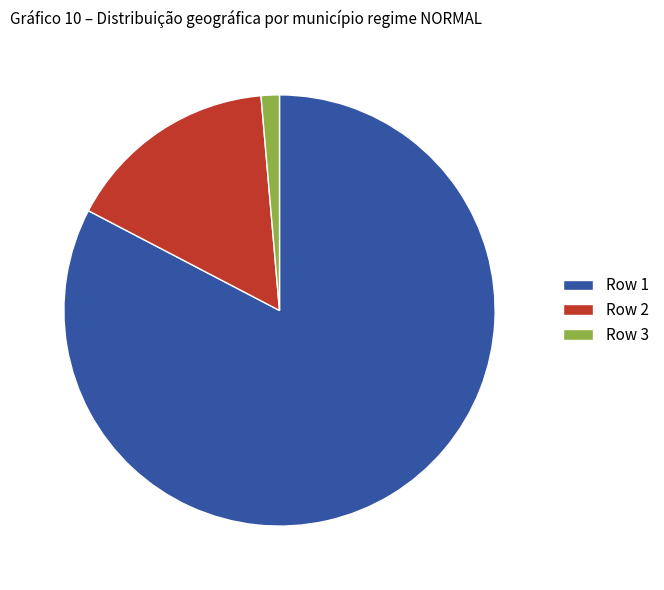

Rank the categories by value from highest to lowest.

Row 1, Row 2, Row 3